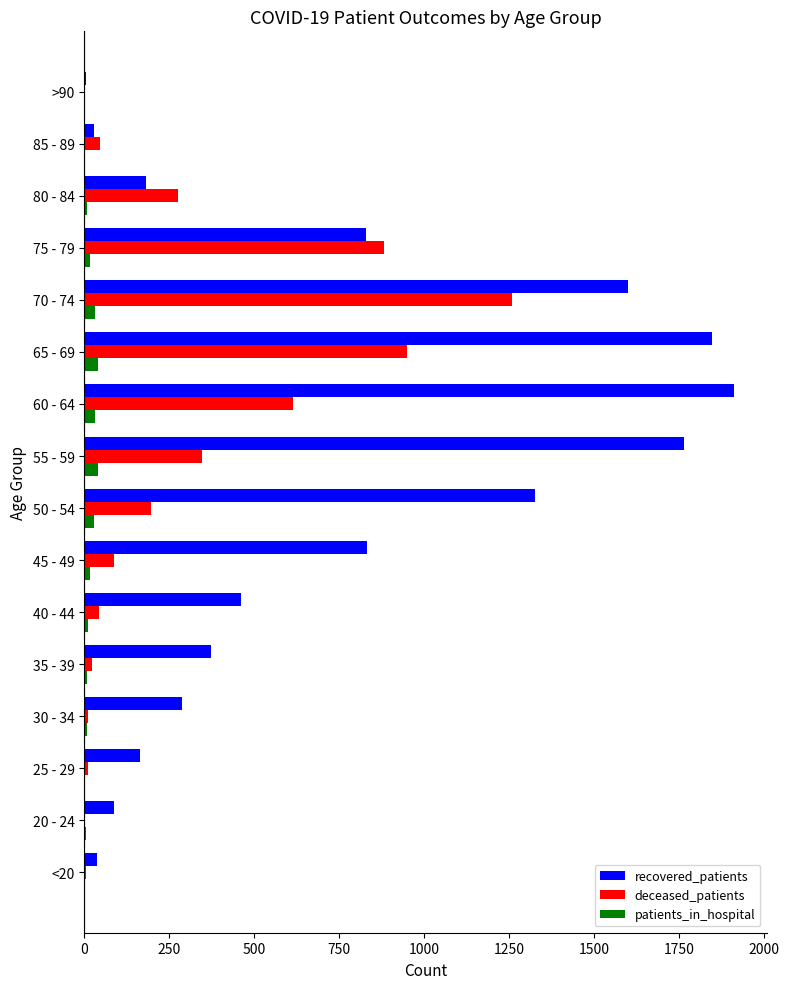

What are all the series names shown in the legend?

recovered_patients, deceased_patients, patients_in_hospital